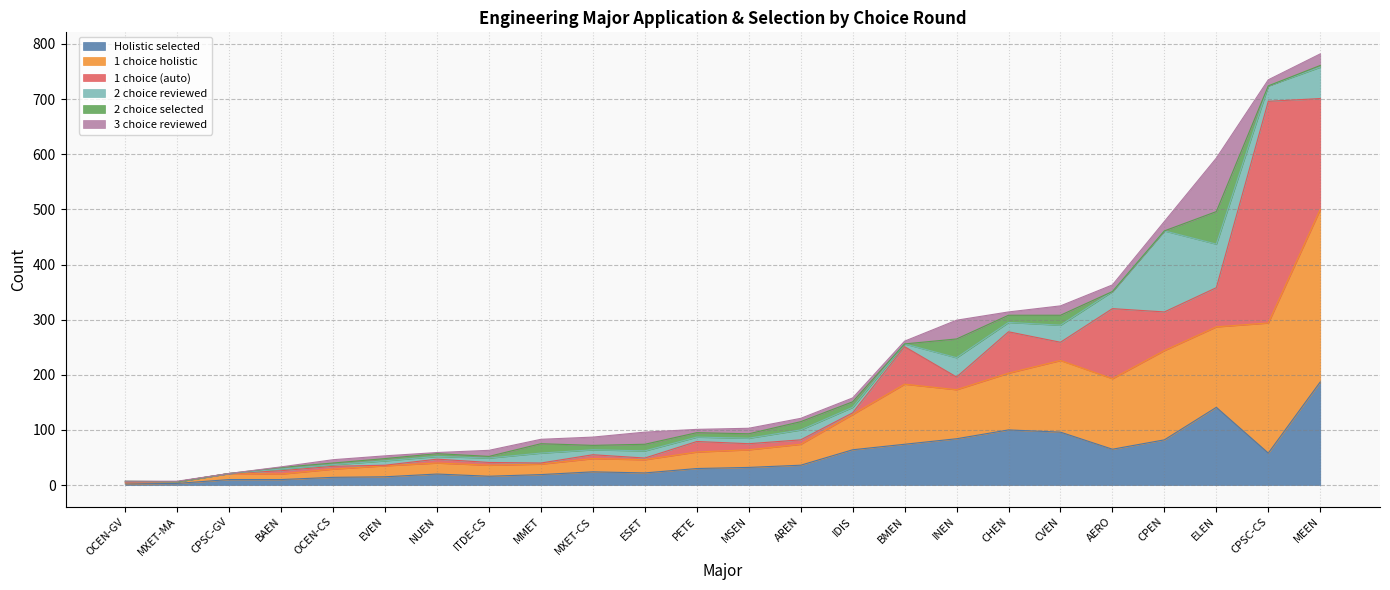

Which category has the highest value in the Holistic selected series?

MEEN